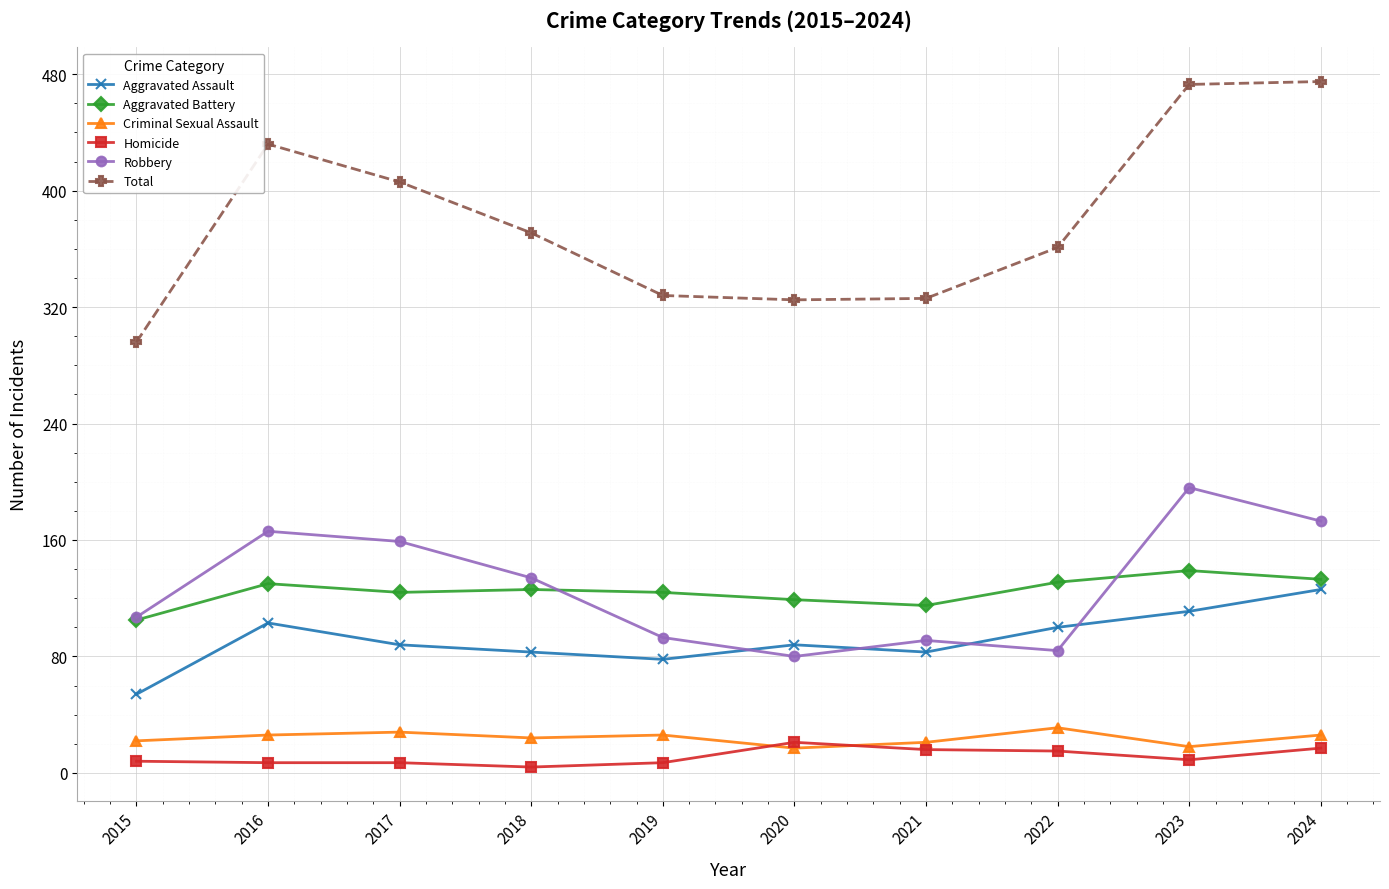

Where is the first local minimum for Robbery?

2020